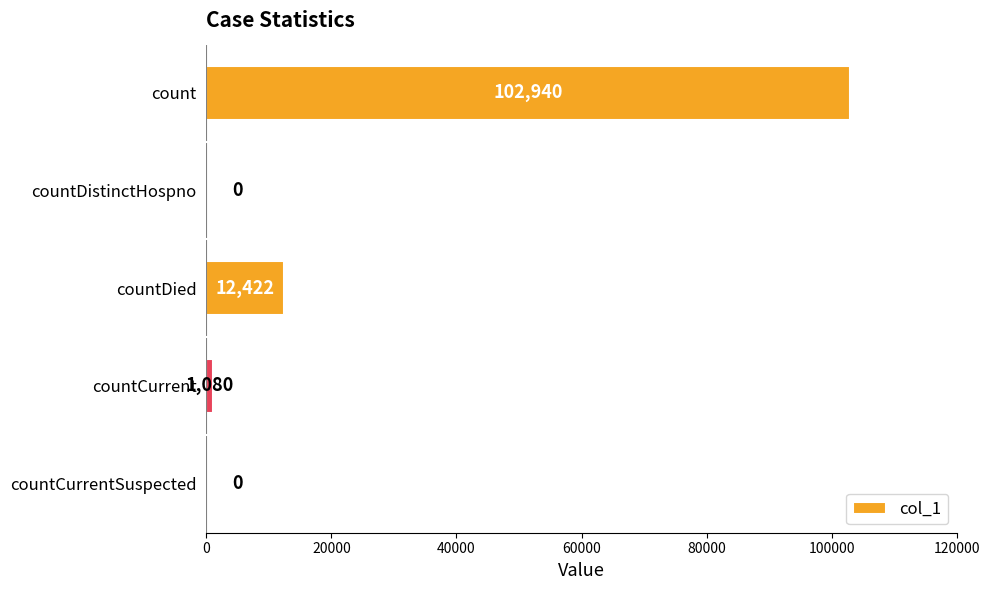

What is the sum of the values at countCurrent and countDied?

13502